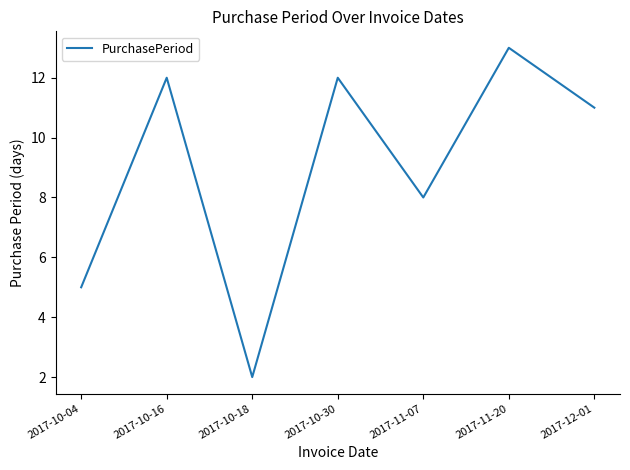

Which category has the highest value across all series?

2017-11-20